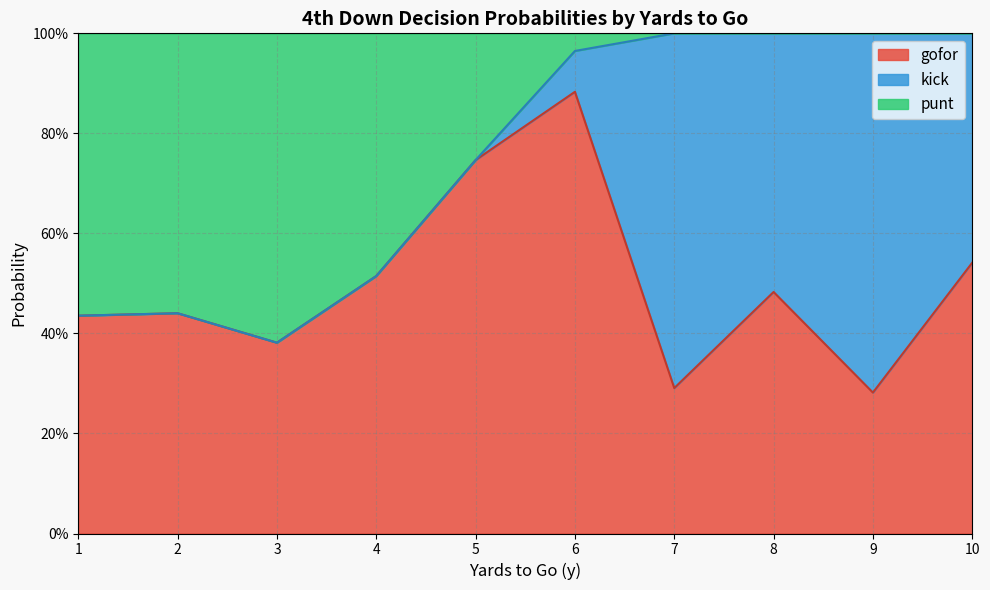

The punt series shows 1.0 at 1. True or false?

True